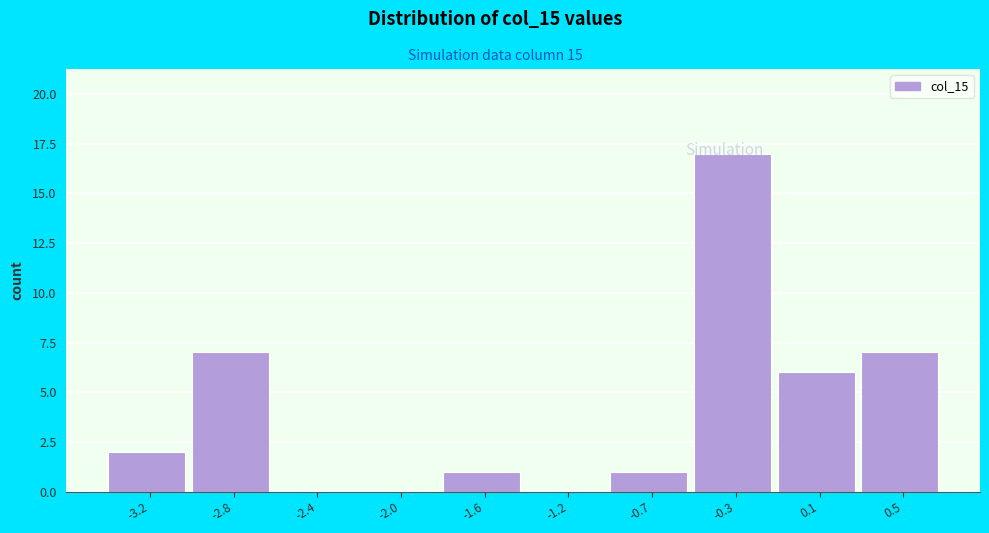

True or false: the data shows 0 at -1.2.

True